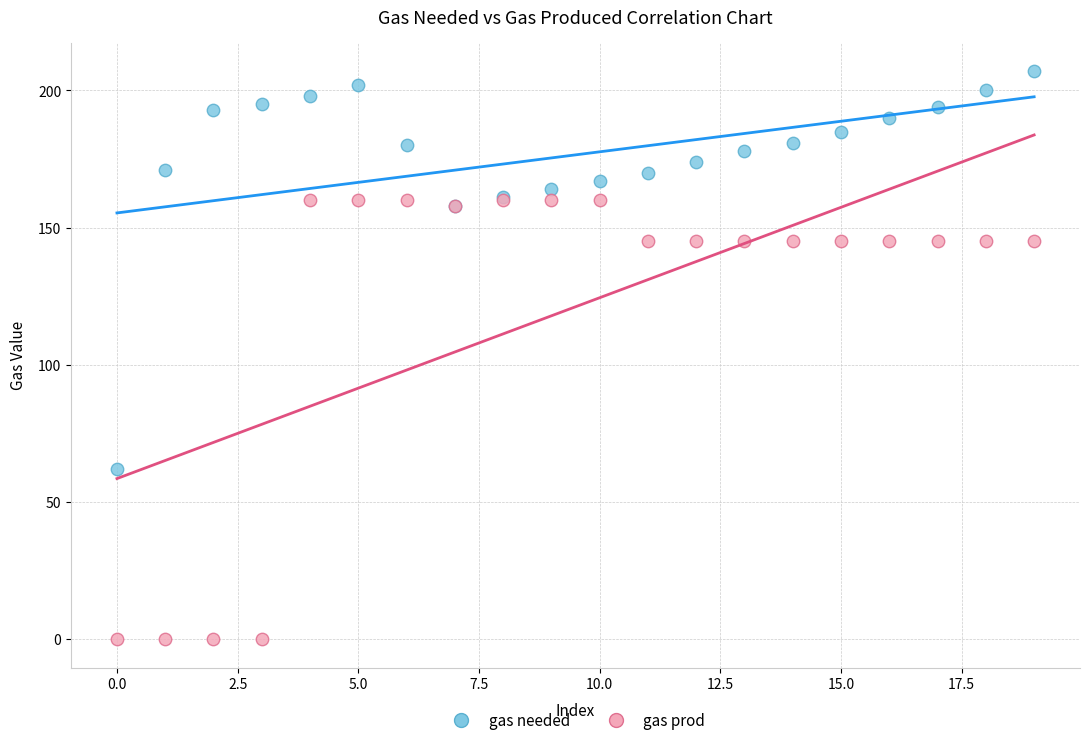

In the gas prod series, what Y value is closest to 80?

145